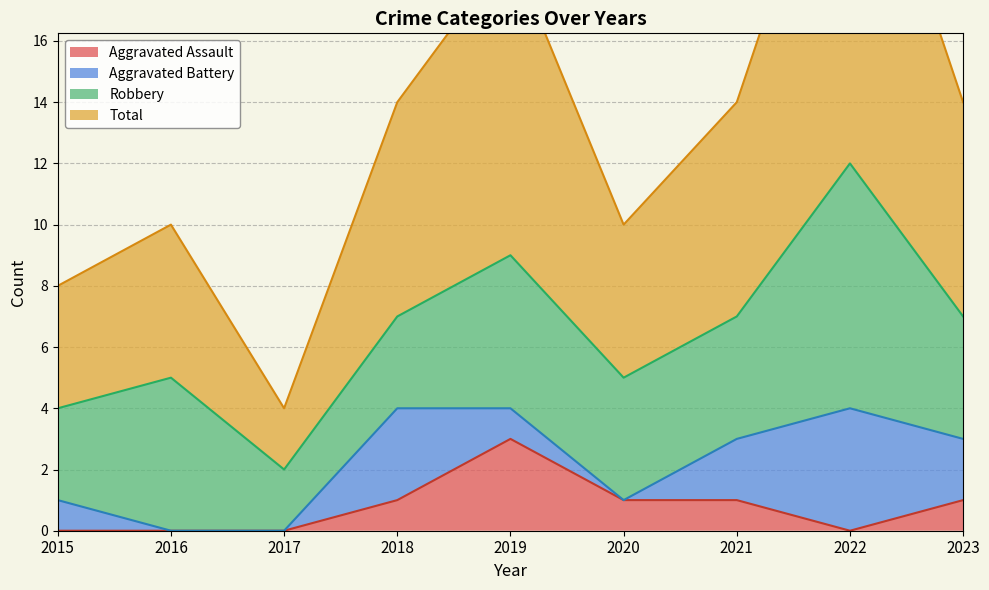

What is the spread (max minus min) of values at 2015?

8